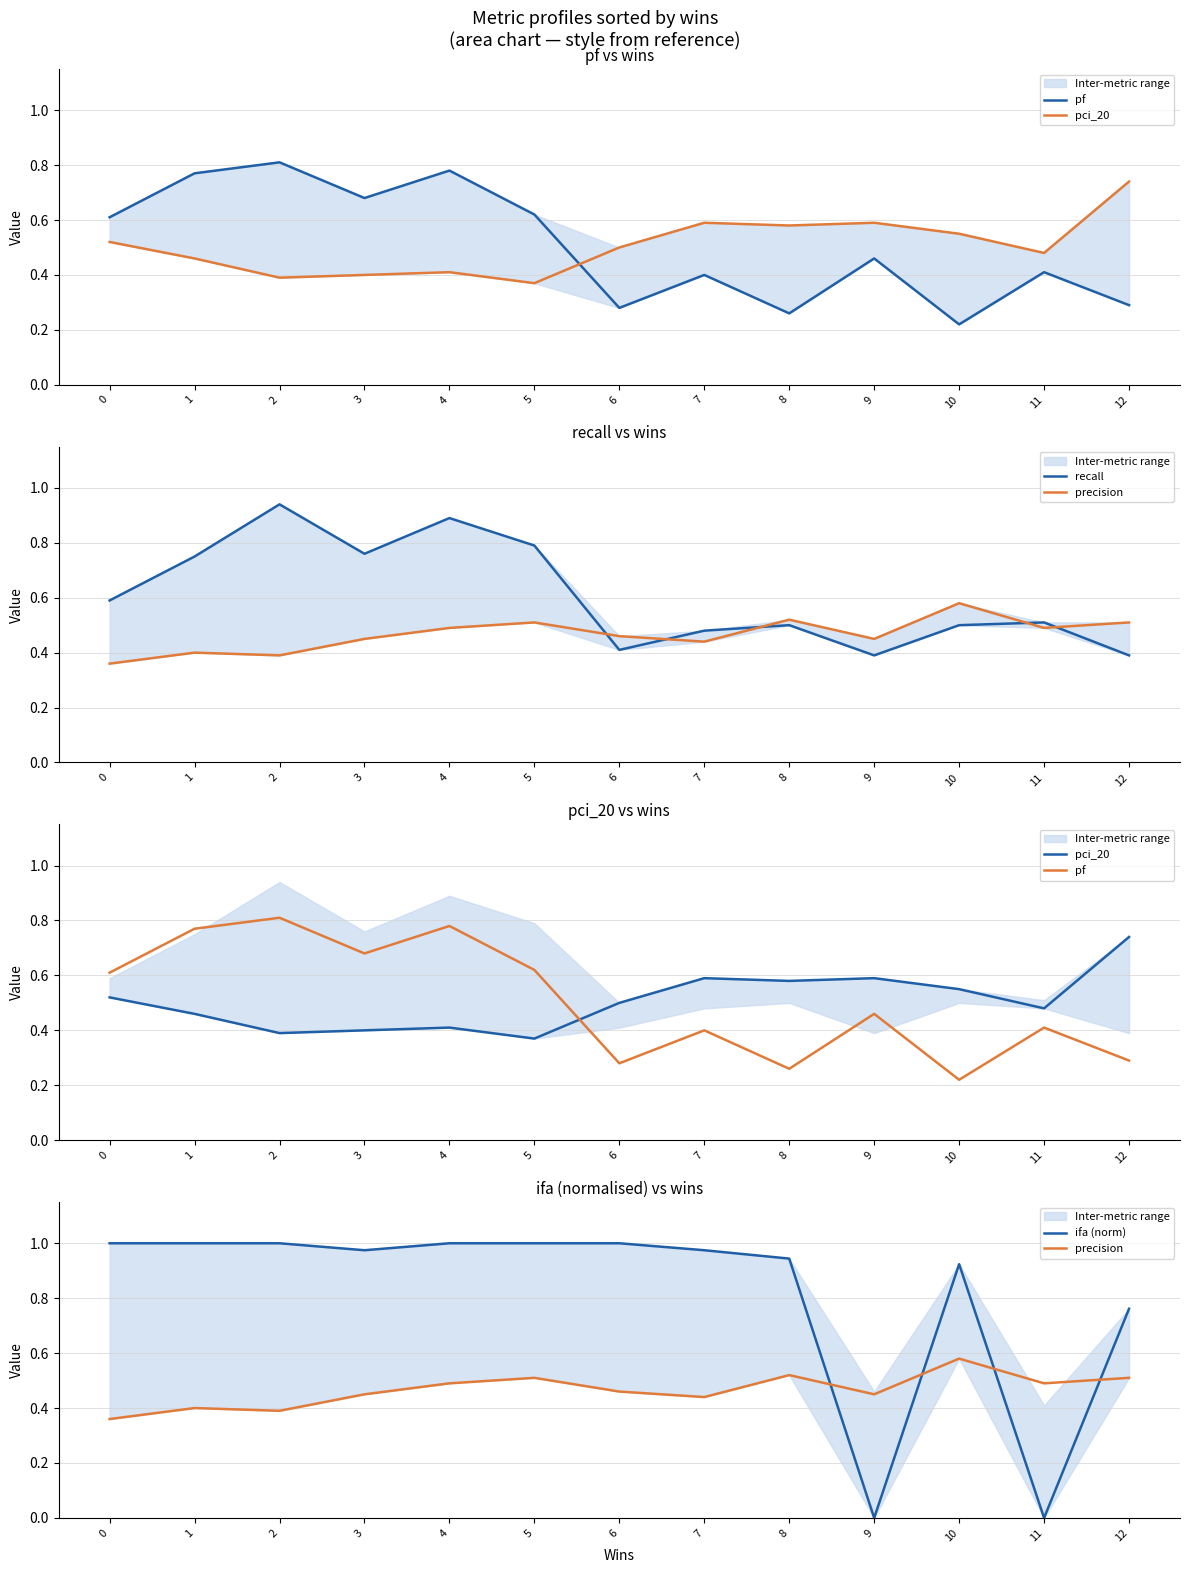

True or false: pf has a value of 0.3 at 6.

True